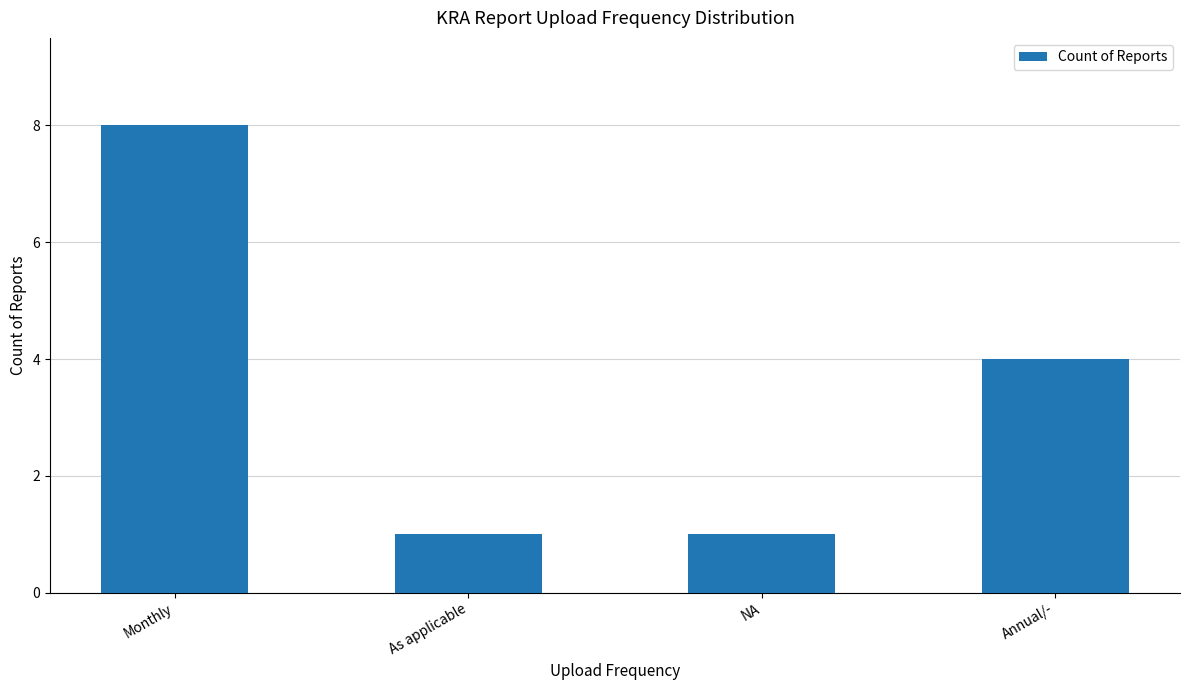

Approximately how many times larger is the value at As applicable compared to NA?

1.0